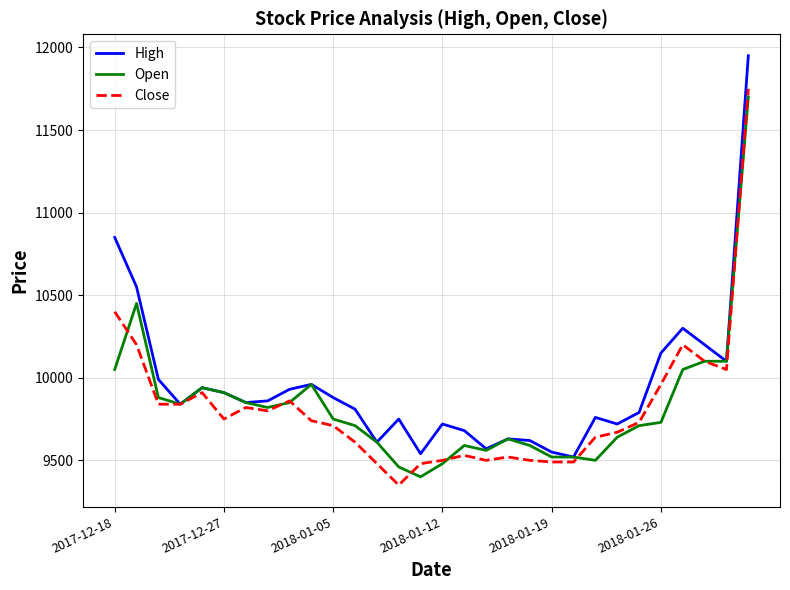

What is the highest value of the High series?

11950